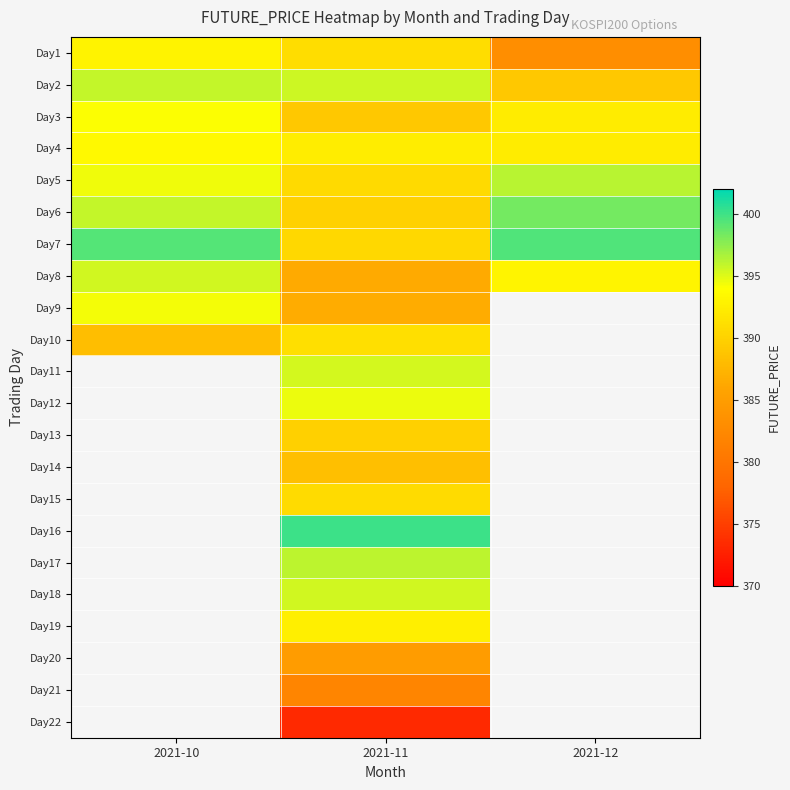

What is the difference between the Day1 values at 2021-10 and 2021-12?

9.9